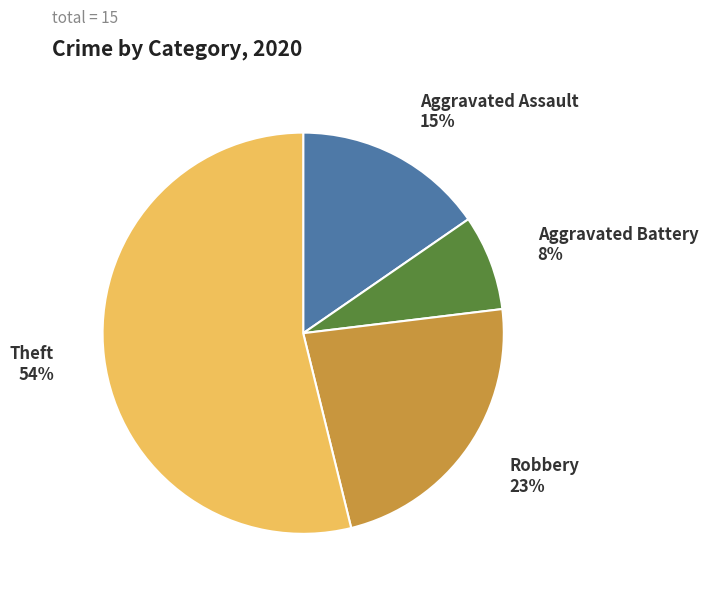

Count the number of slices in the pie.

4